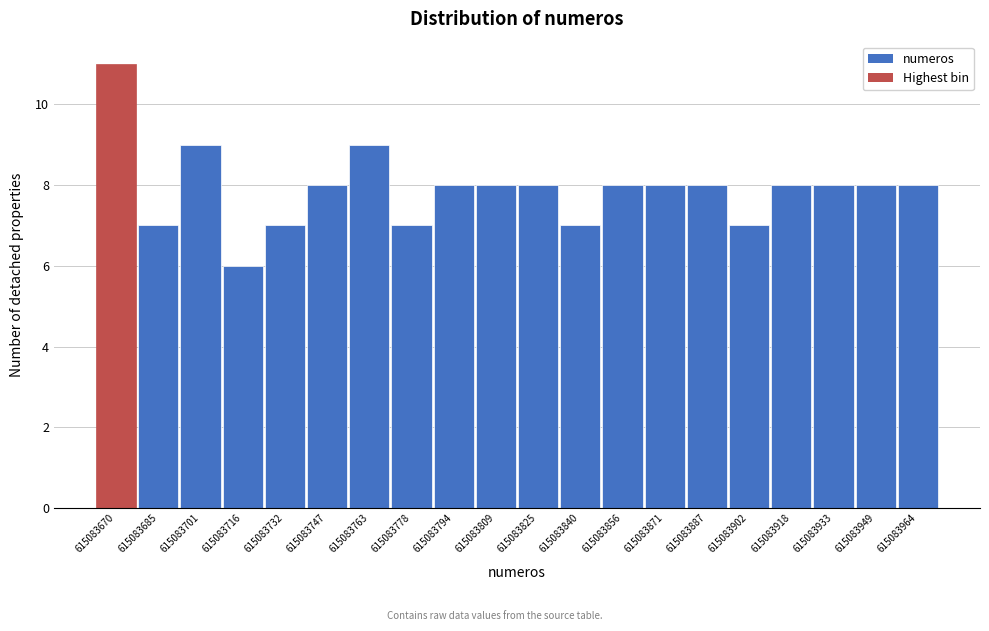

Reading left to right, transcribe all the data shown in this chart.

11	7	9	6	7	8	9	7	8	8	8	7	8	8	8	7	8	8	8	8